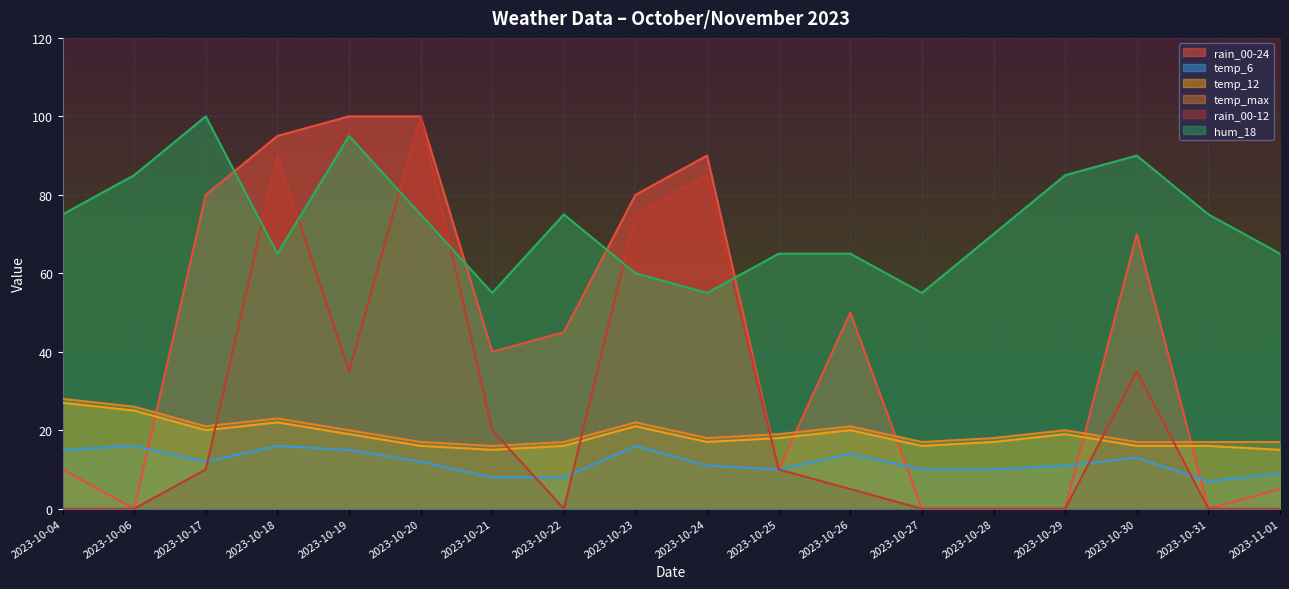

At which category does temp_6 reach its first local valley?

2023-10-17